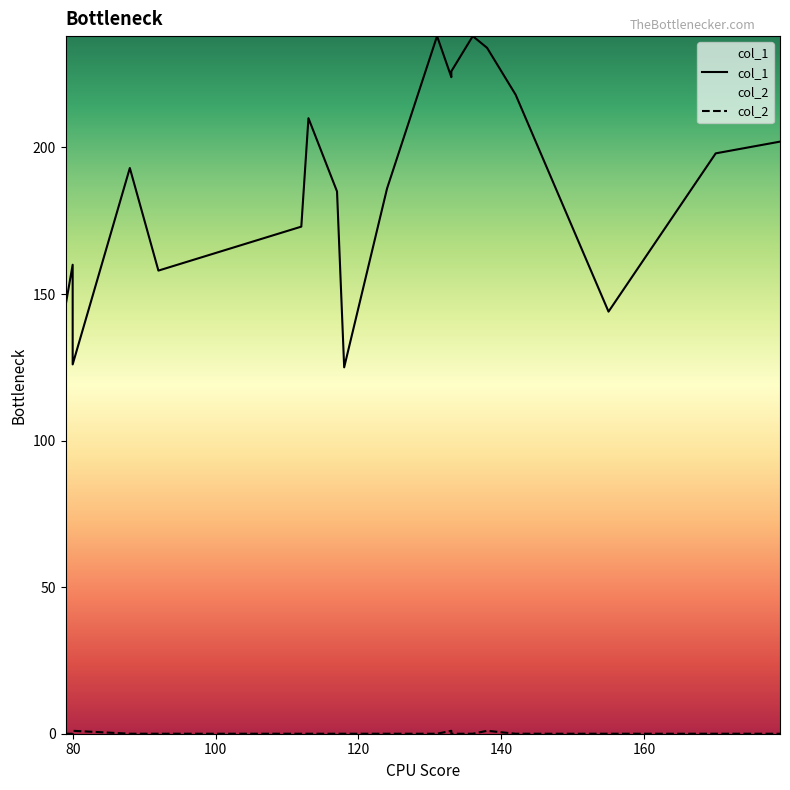

Is this an area chart (filled region under the line)?

No